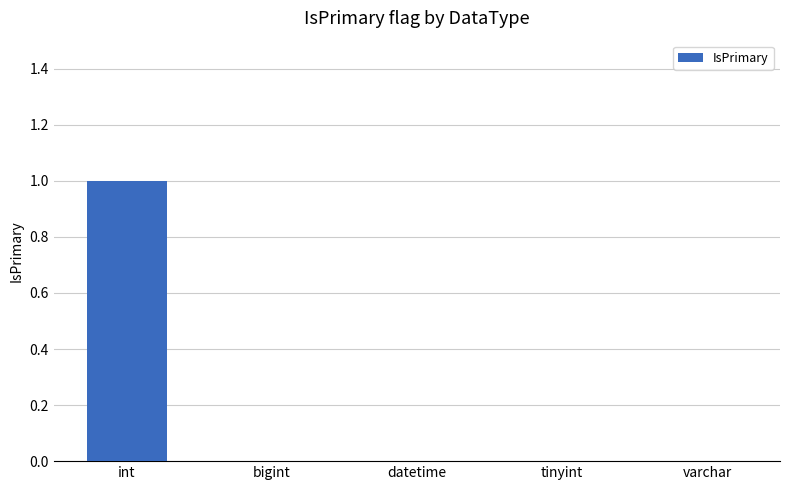

The value at datetime is 0. True or false?

True